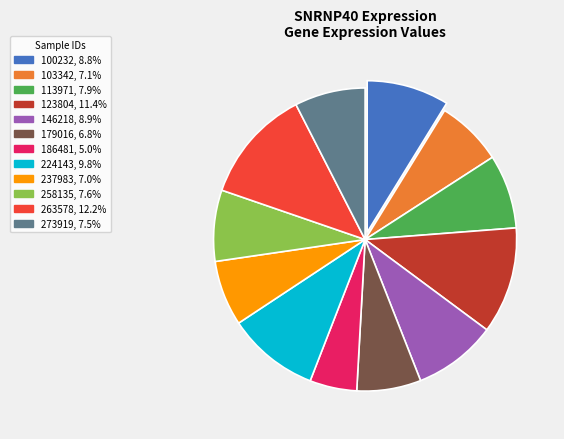

Which category has the smallest portion of the pie?

186481